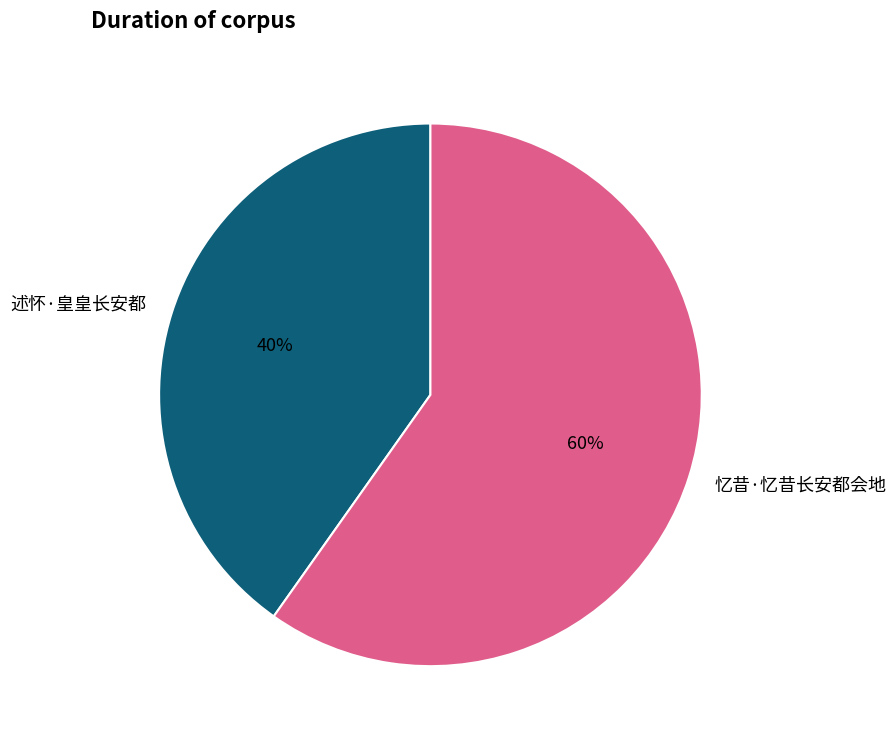

How many segments does this pie chart have?

2